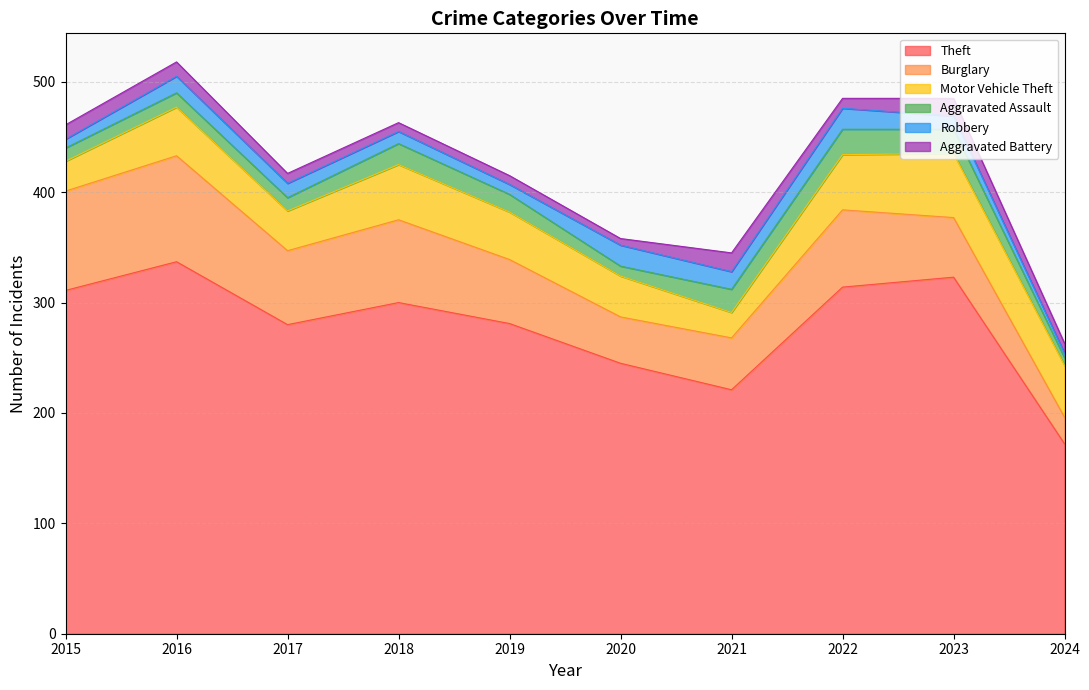

Where is Aggravated Battery nearest to the value 11?

2015